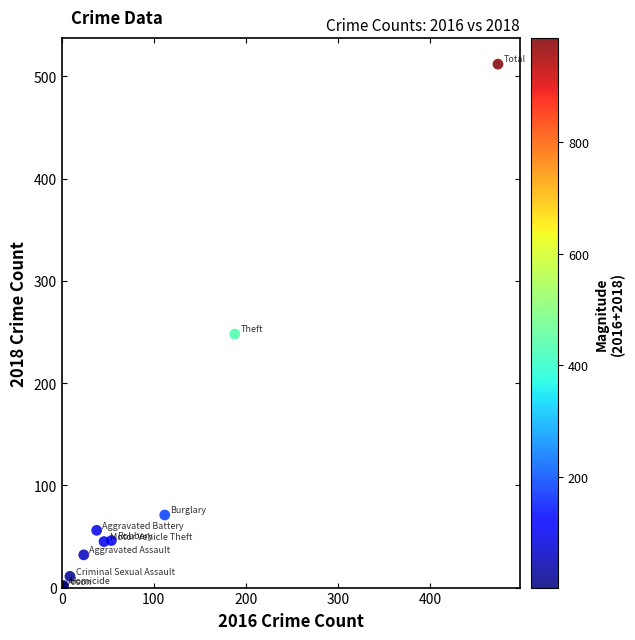

What Y value in the scatter plot is closest to 256?

248